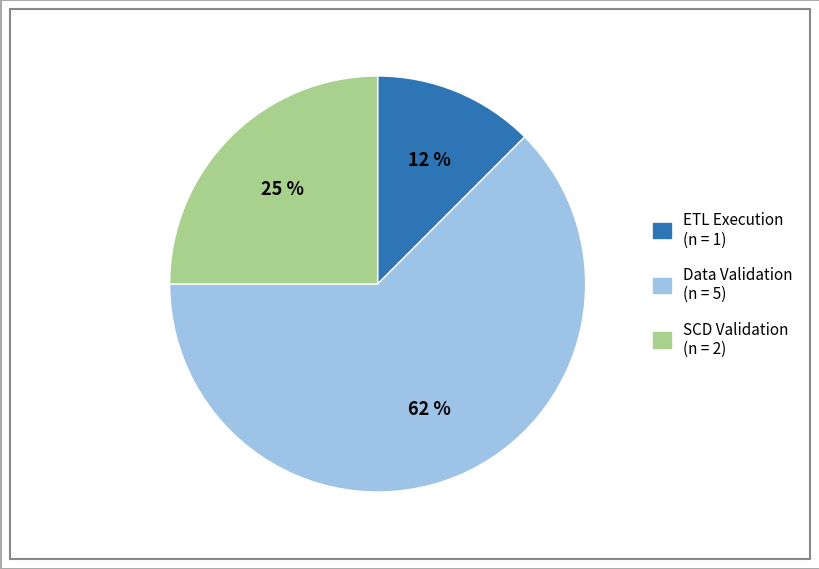

To the nearest percent, what is the average slice percentage?

33%